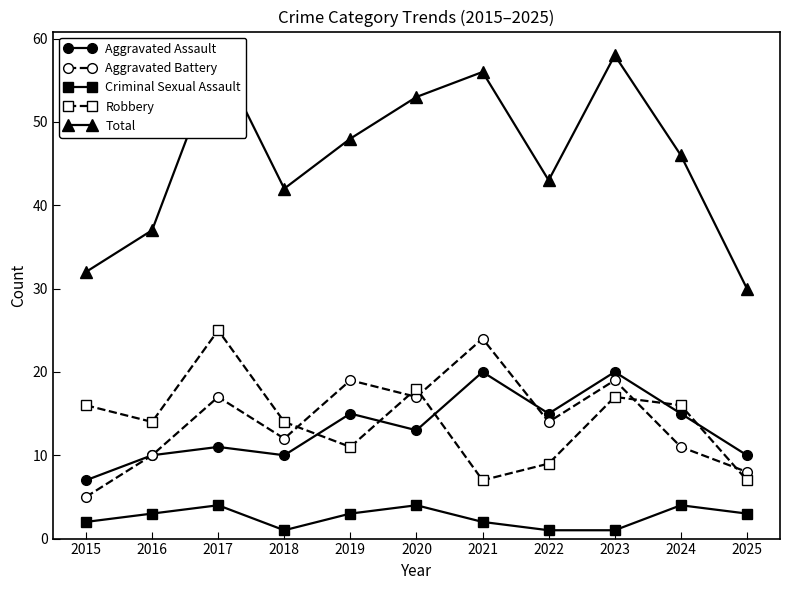

What is the average value of the Aggravated Assault series?

13